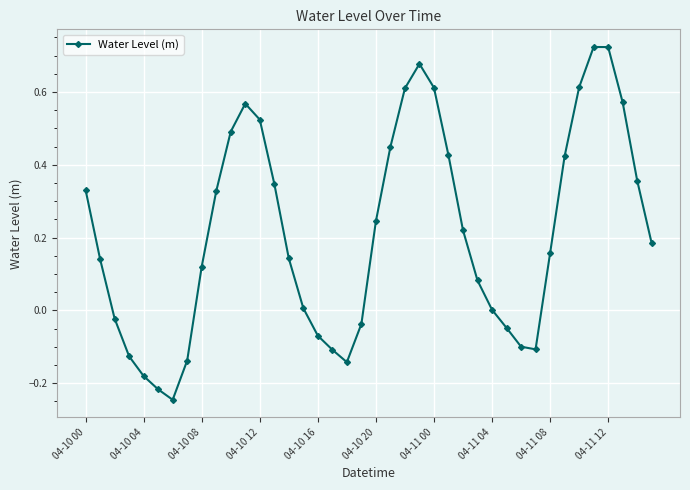

What is the difference between the second highest and minimum values?

1.0